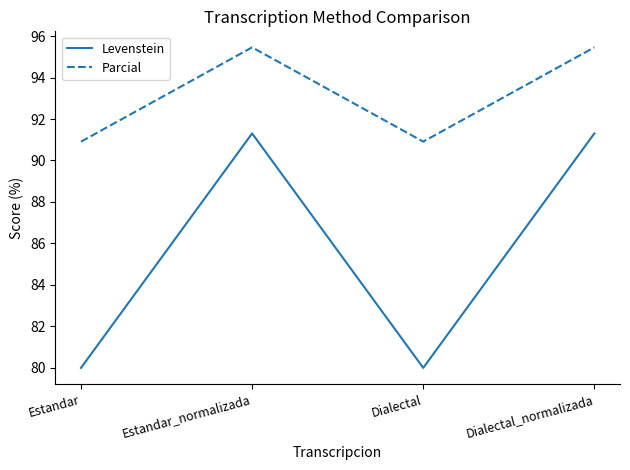

What is the sum of the Parcial values at Dialectal and Estandar?

181.8